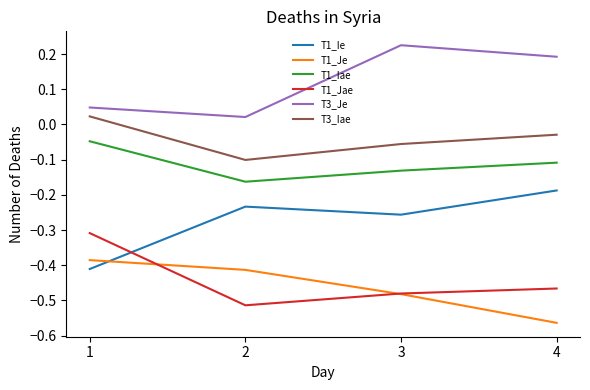

Which category has the highest value in the T3_Je series?

3